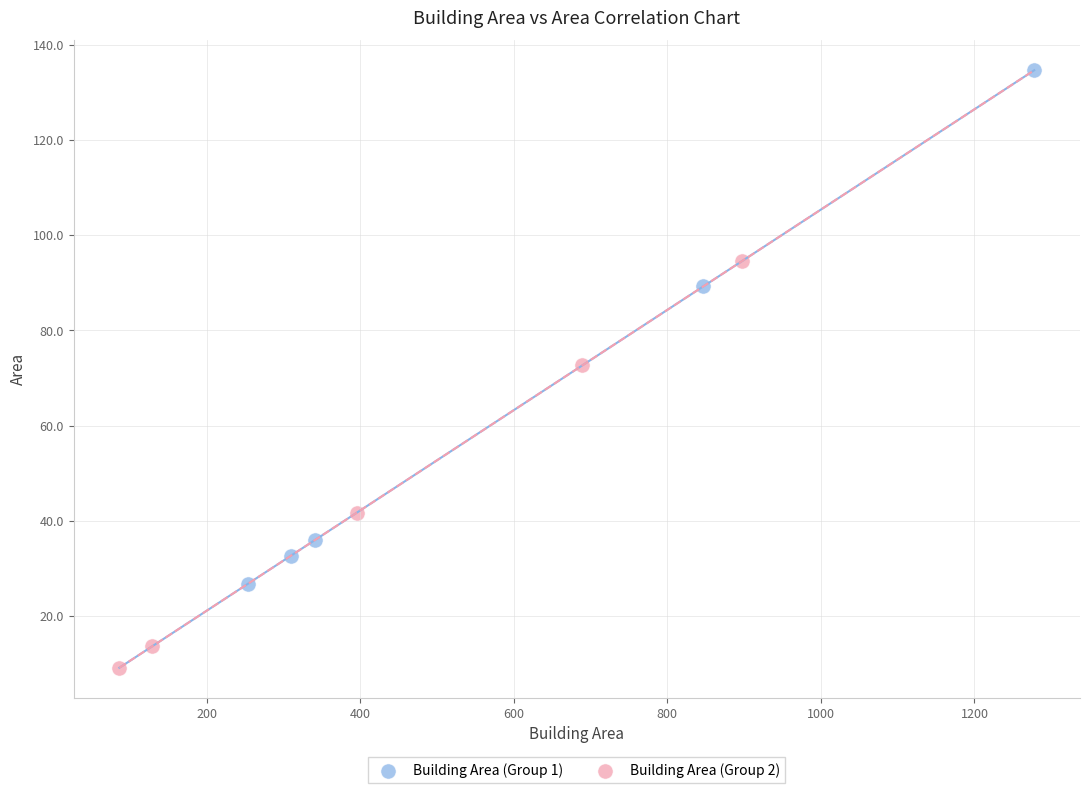

Which series reaches the maximum Y coordinate?

Building Area (Group 1)